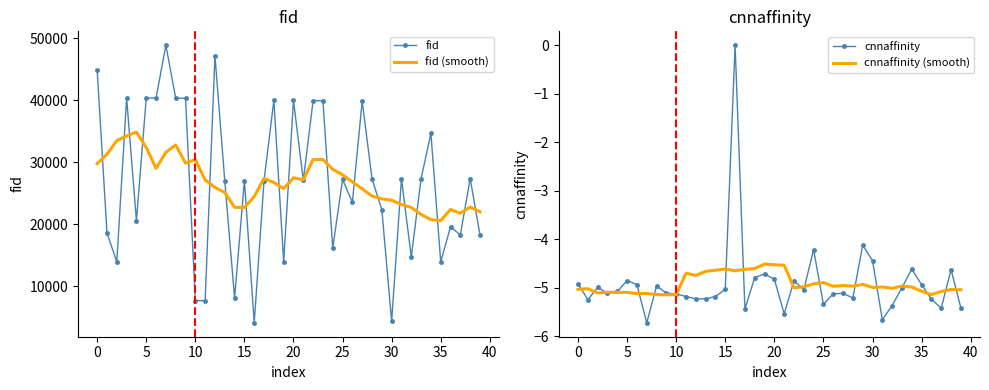

How many distinct data groups are displayed?

4